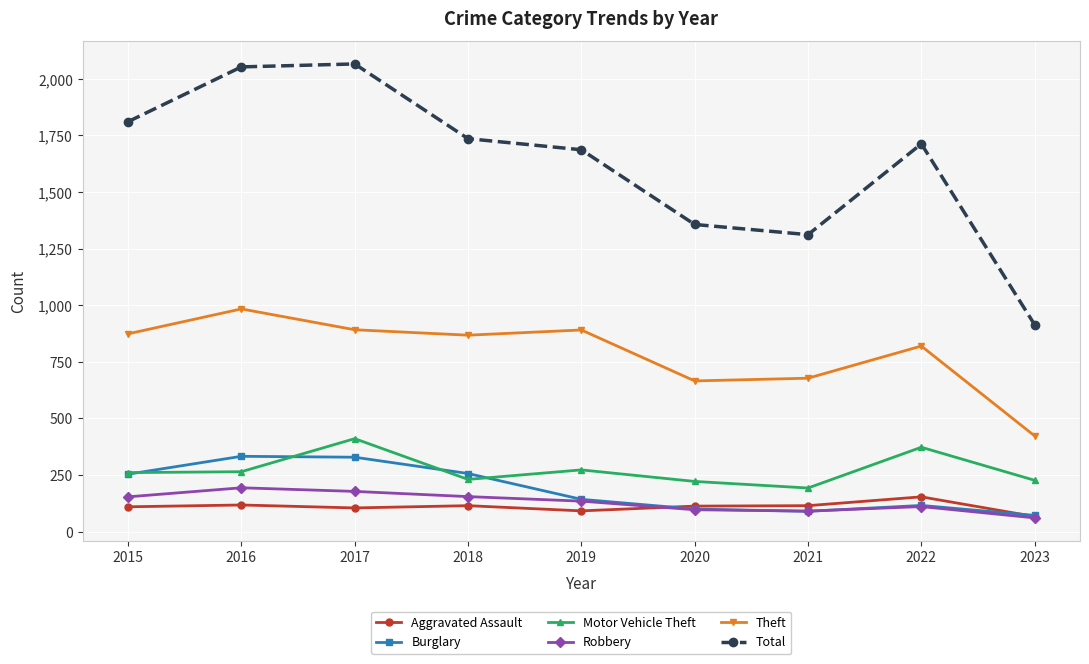

True or false: Theft has more than 0 points higher than both neighbors.

True